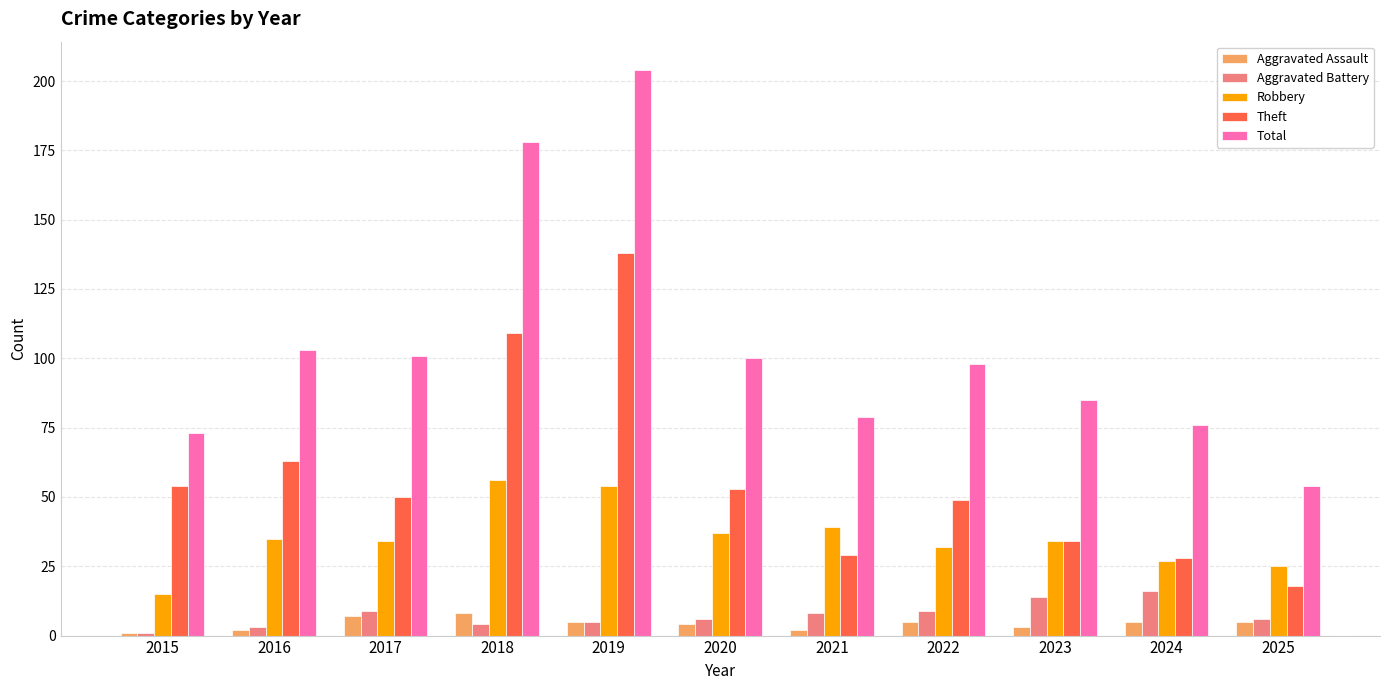

How many data points does each series have?

11